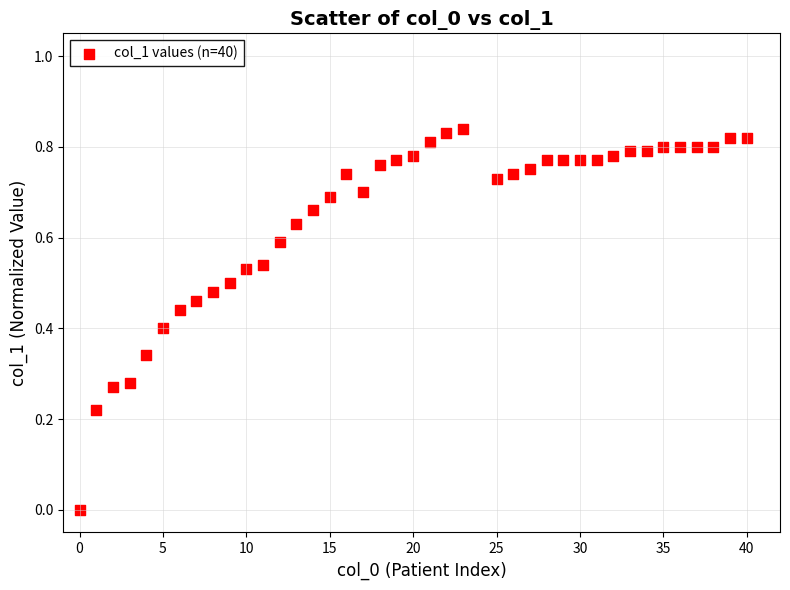

What is the range of X values (max minus min)?

40.0